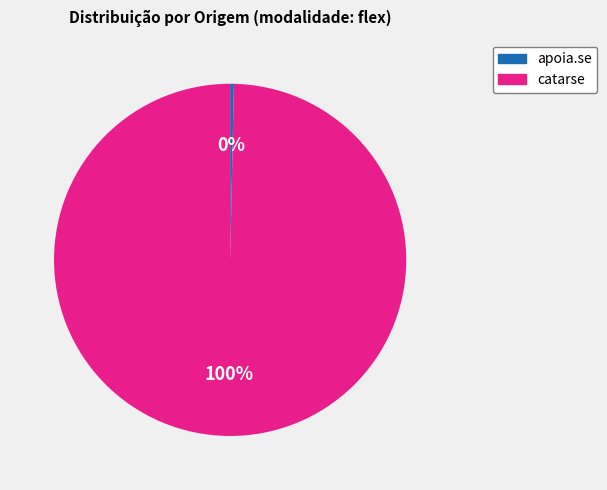

Which slice is the largest?

catarse